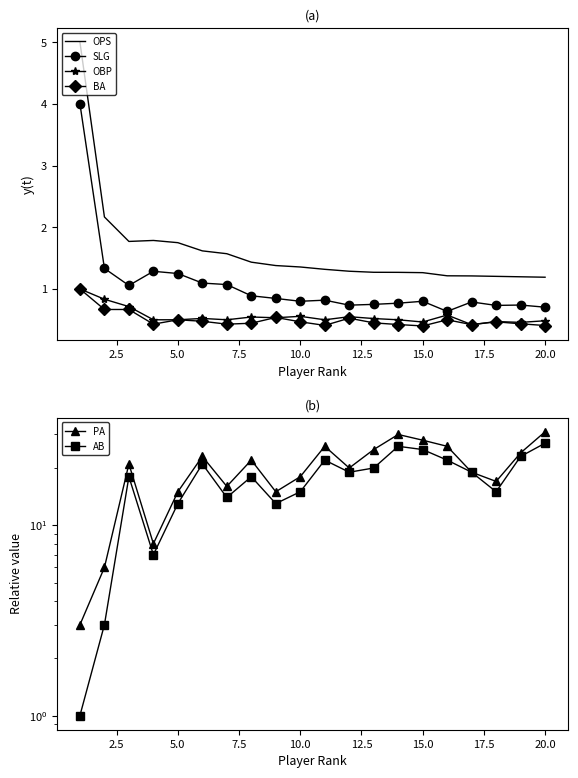

The OPS series shows 1.8 at 5.0. True or false?

True